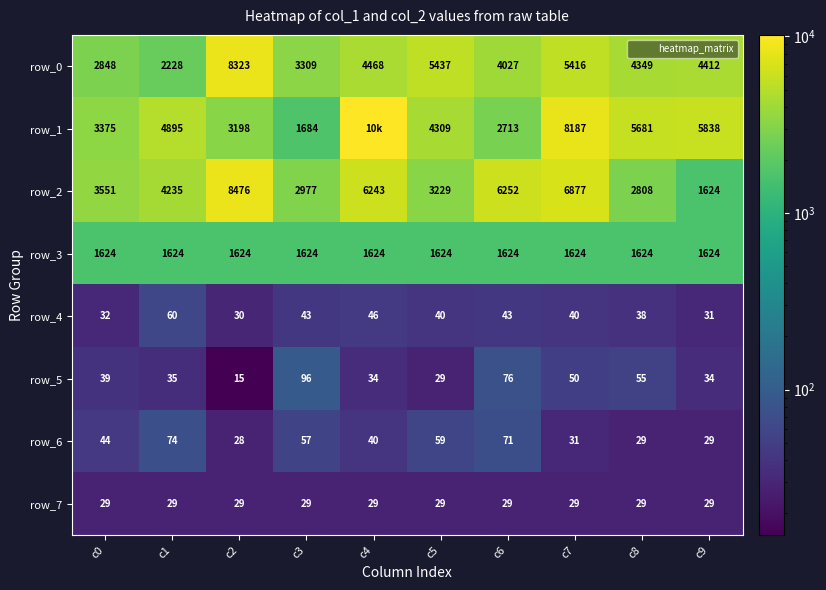

Is it true that row_6 equals 29 at c9?

True